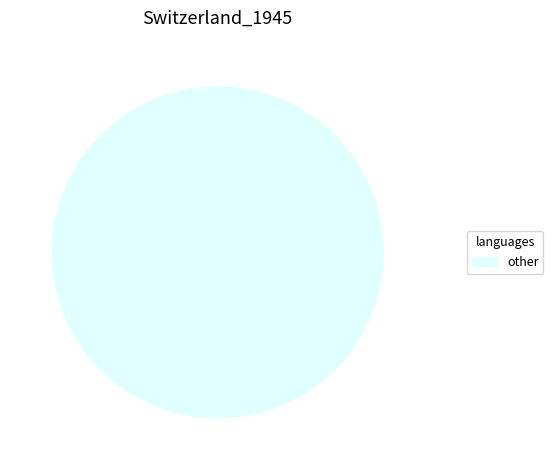

Count the number of slices in the pie.

1